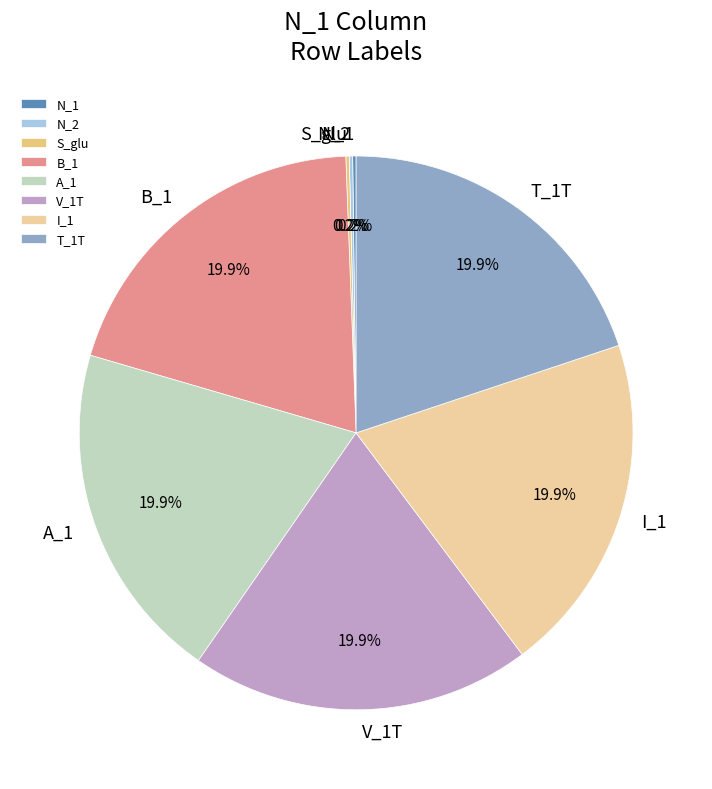

What percentage do A_1 and T_1T together represent?

40.0%